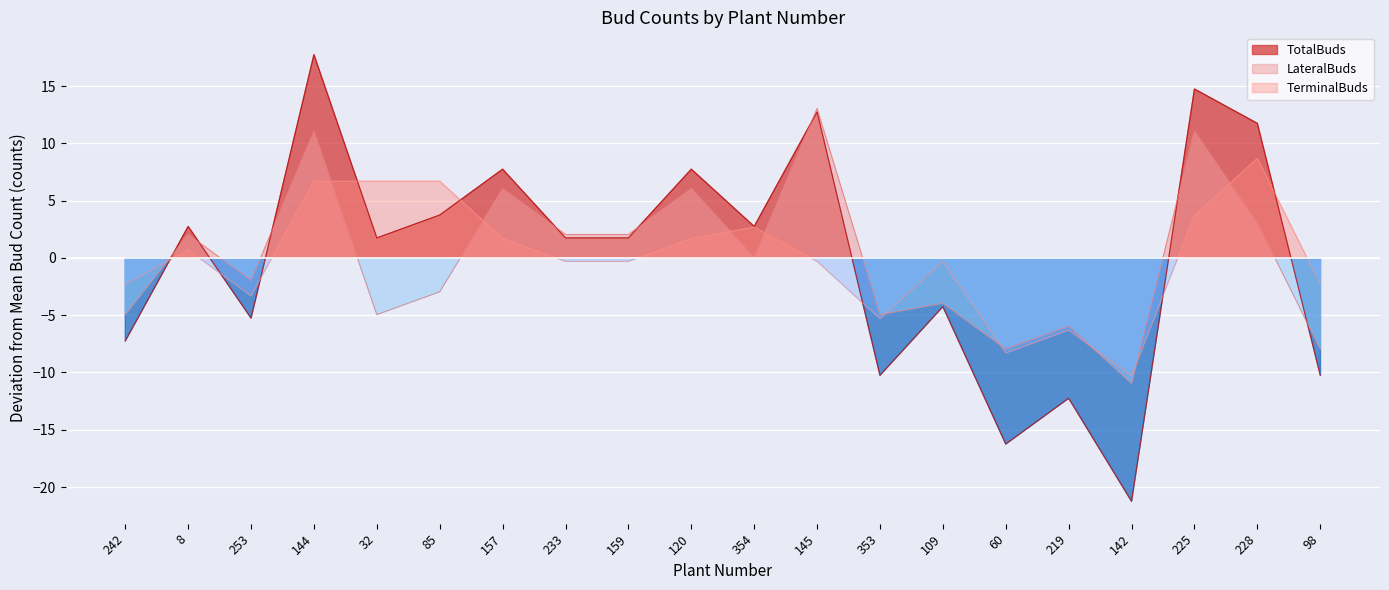

Which series has the widest spread of values?

TotalBuds